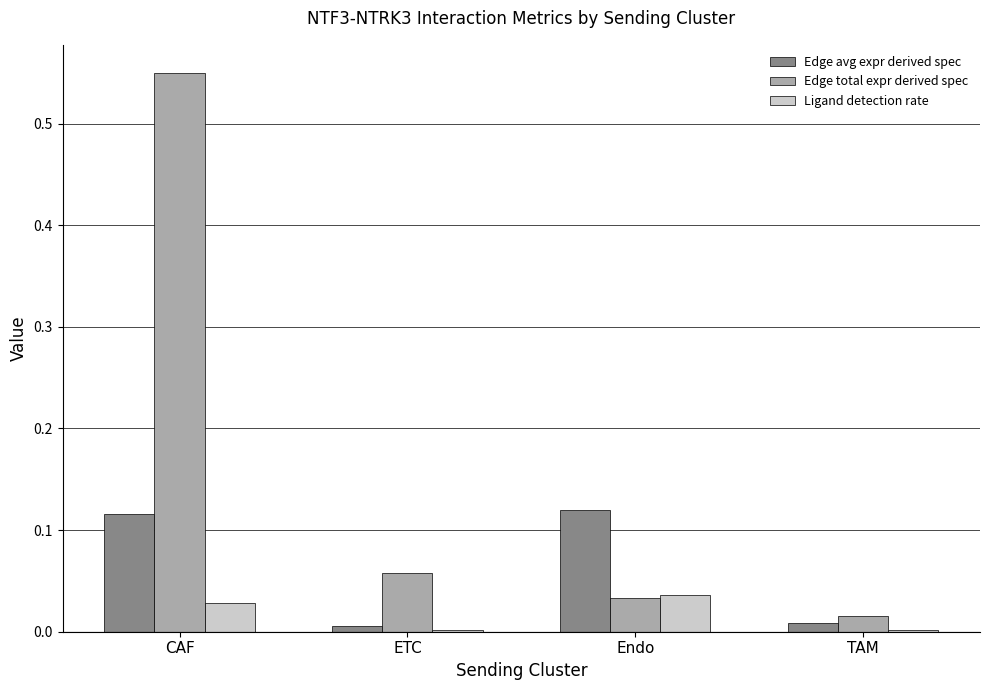

The value of Ligand detection rate at CAF is 0.0. True or false?

True